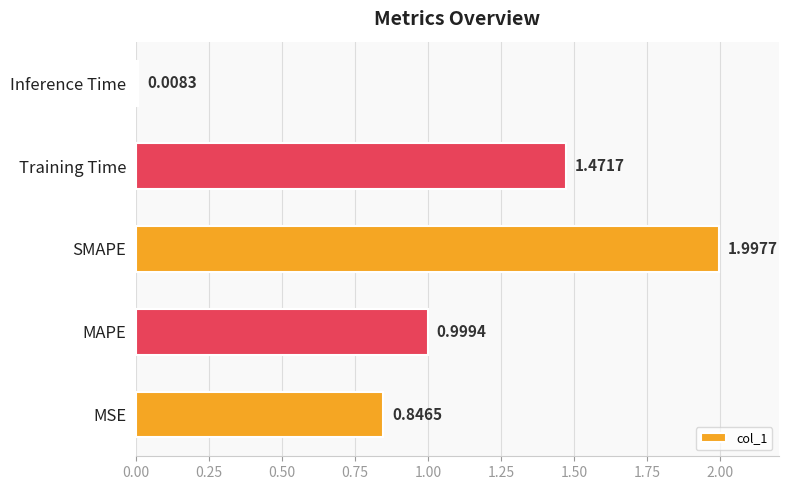

List the labels in order of value, smallest first.

Inference Time, MSE, MAPE, Training Time, SMAPE